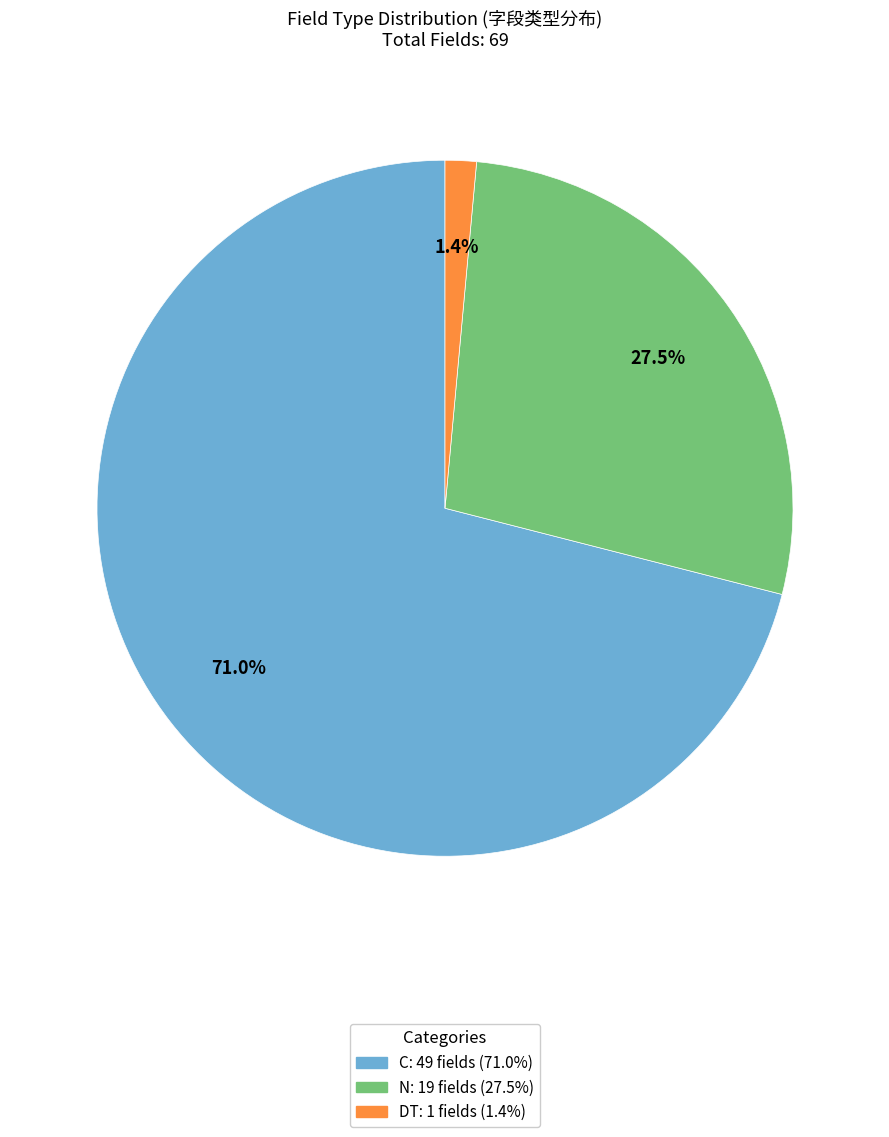

Is there a majority slice in this chart?

Yes